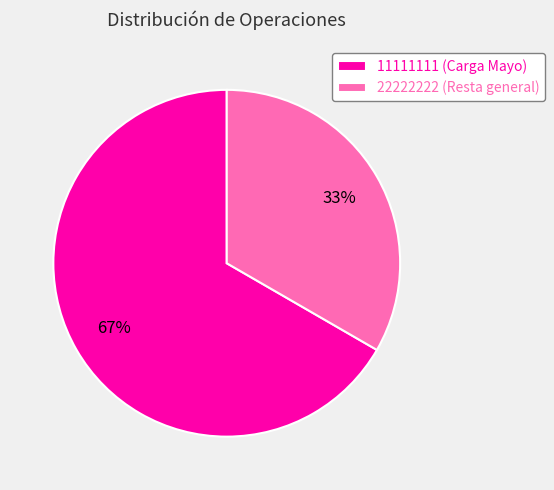

Which slice is the smallest?

22222222